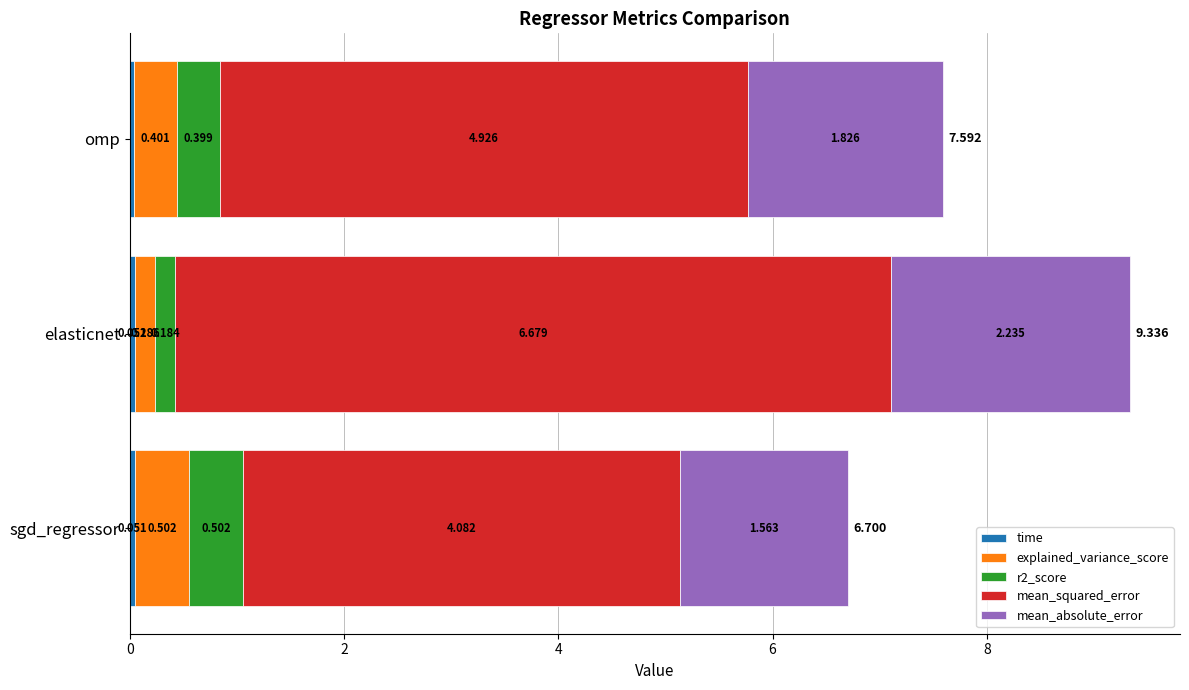

At which category is the sum across all series the highest?

elasticnet